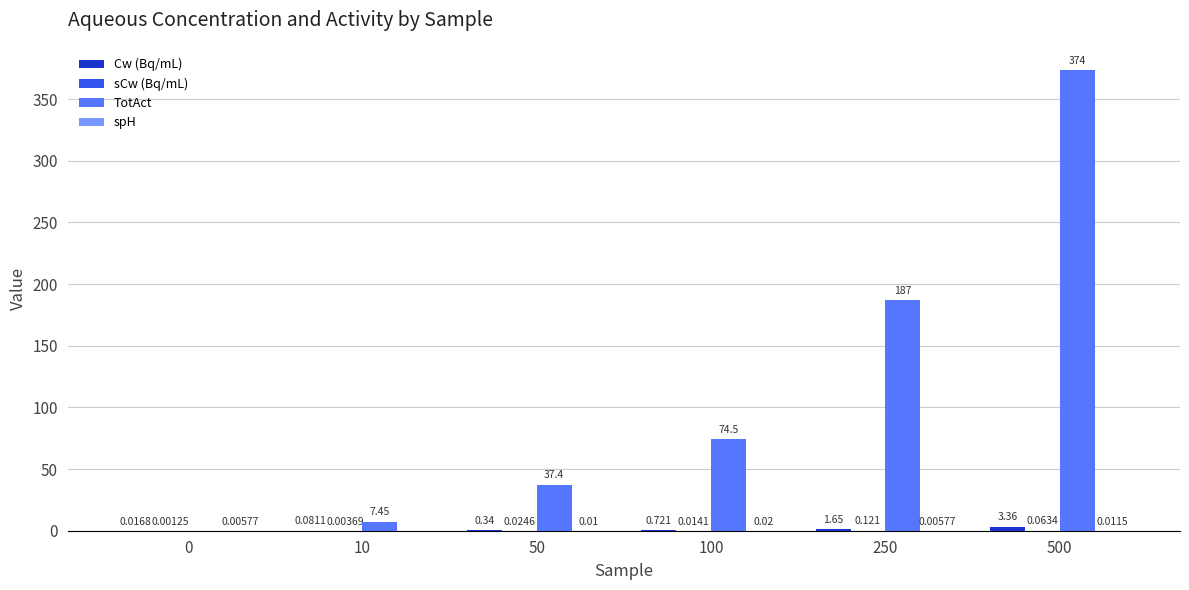

Between 50 and 250, which series saw the biggest shift?

TotAct